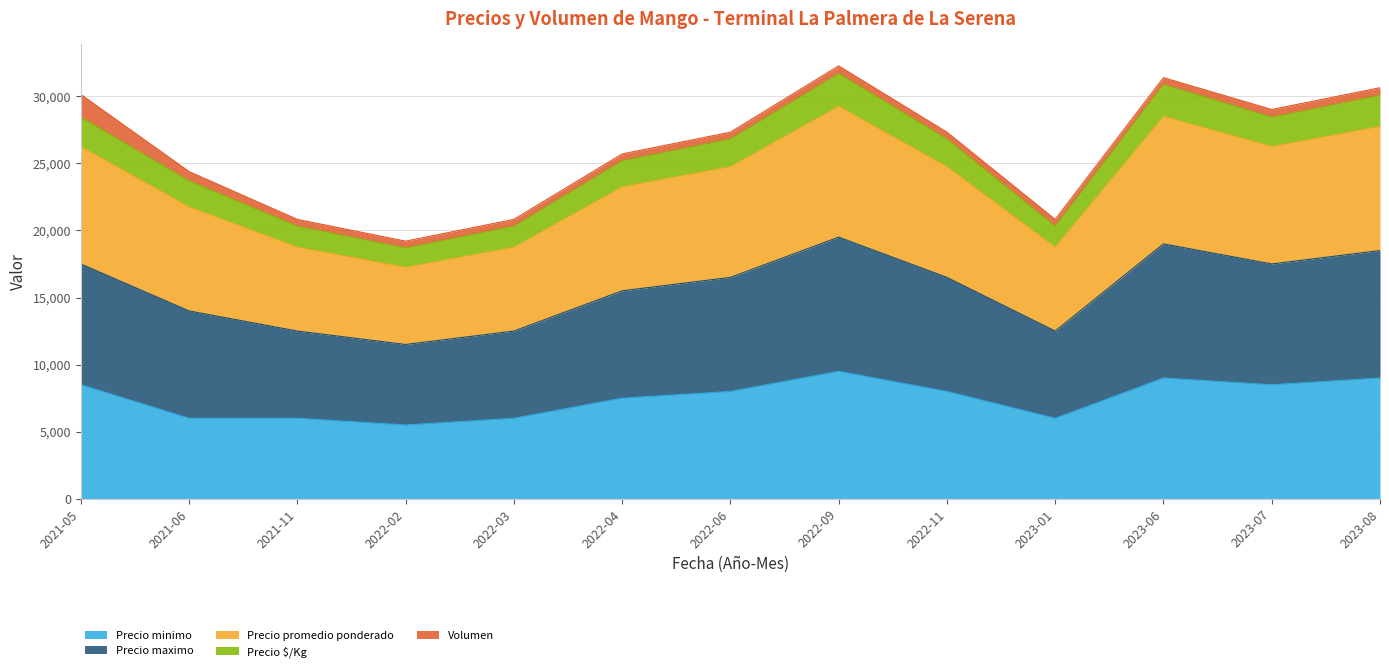

What is the average value of the Precio minimo series?

7500